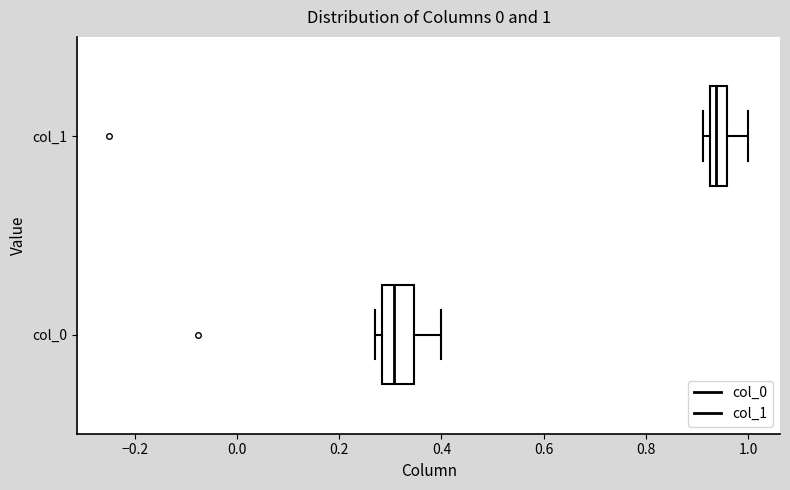

Comparing the boxes themselves (not the whiskers), which one is the widest?

col_0